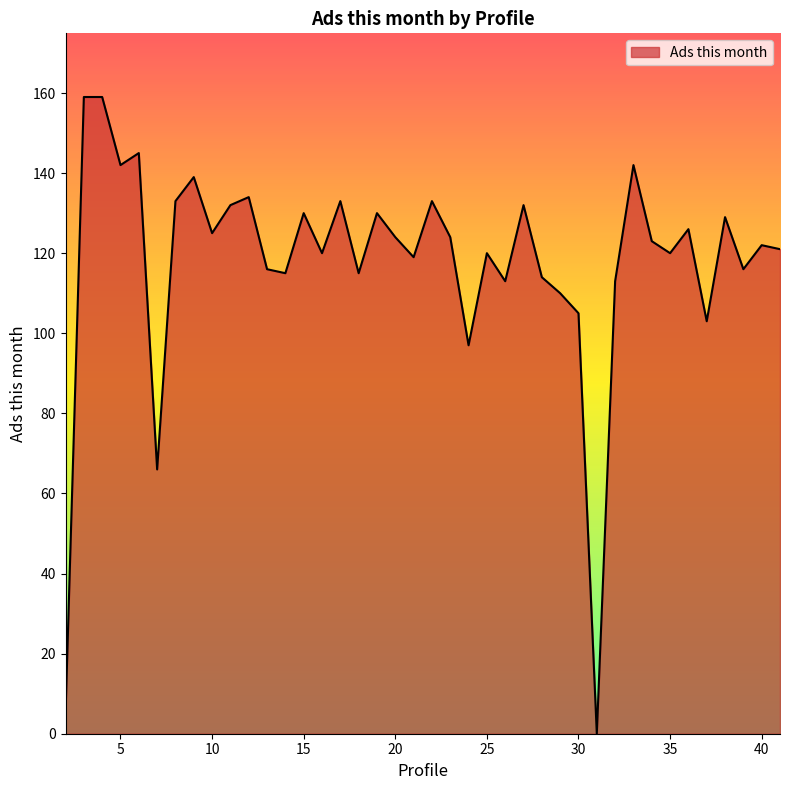

How many values are above zero?

39